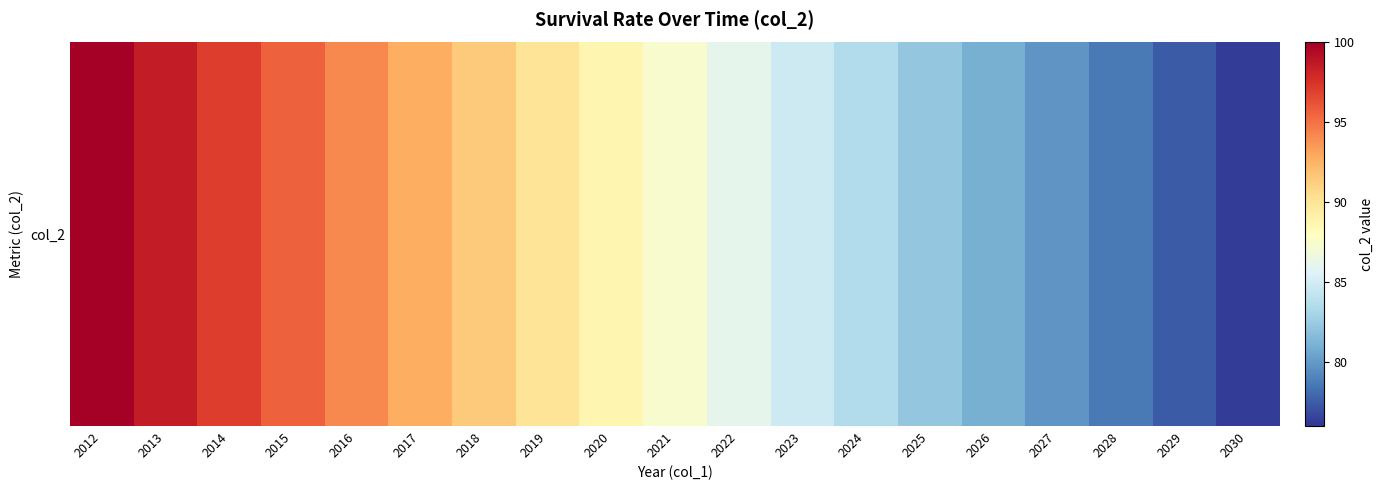

What is the difference between the values at 2018 and 2020?

2.7